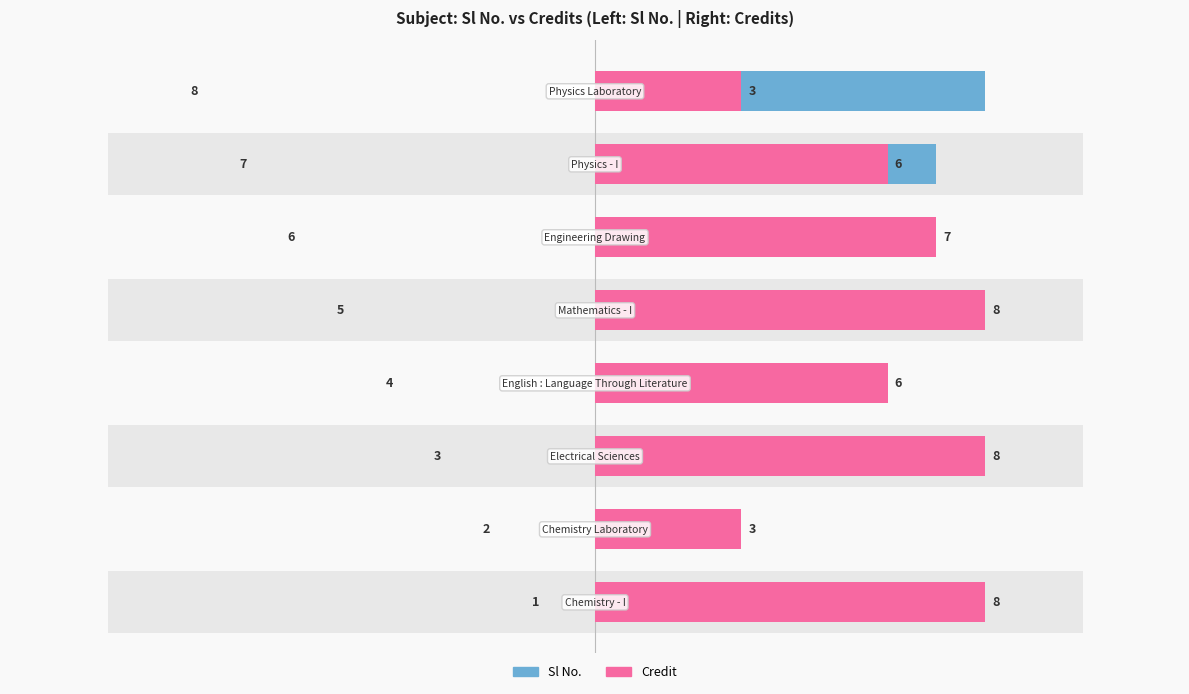

Is it true that Credit equals 4 at 4?

False